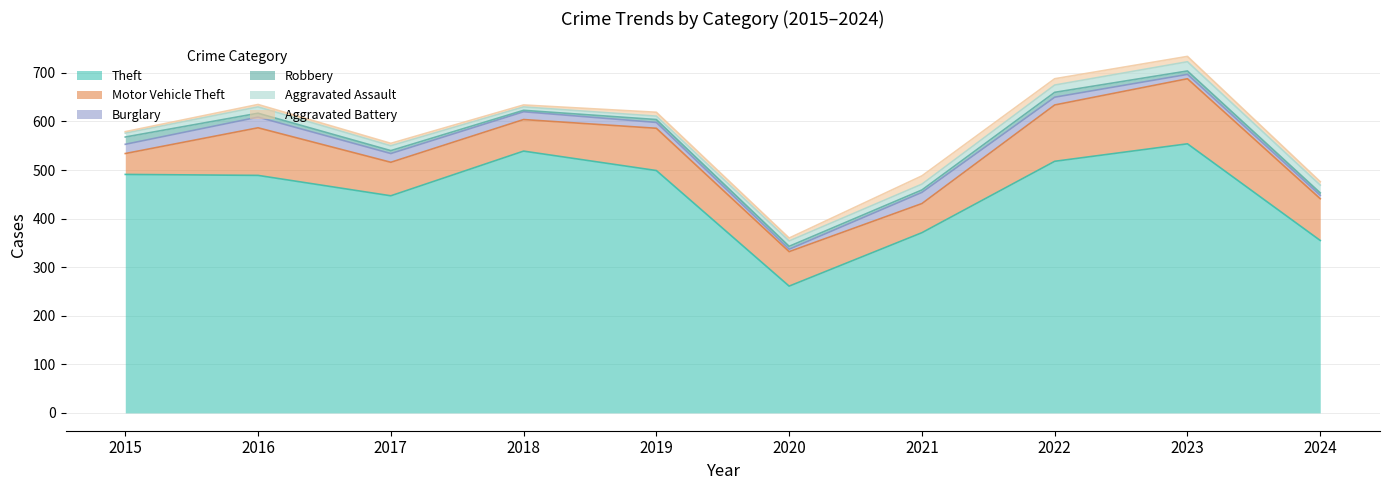

What is the highest value of the Motor Vehicle Theft series?

134